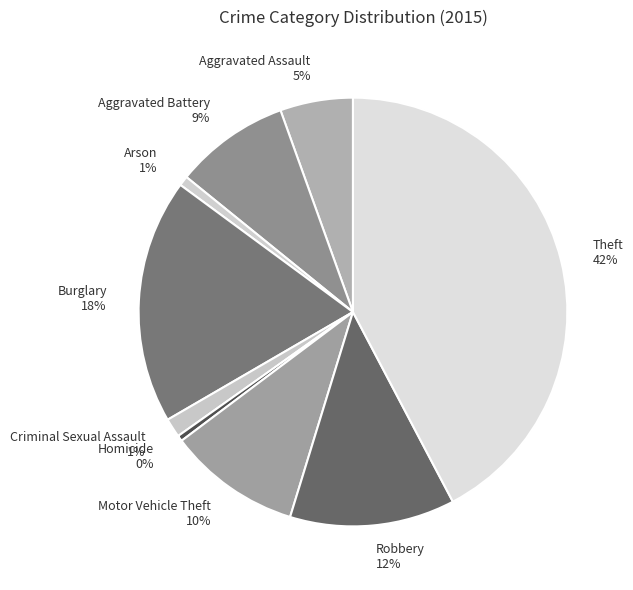

To the nearest percent, what is the difference between the Aggravated Battery and Motor Vehicle Theft slice percentages?

1%